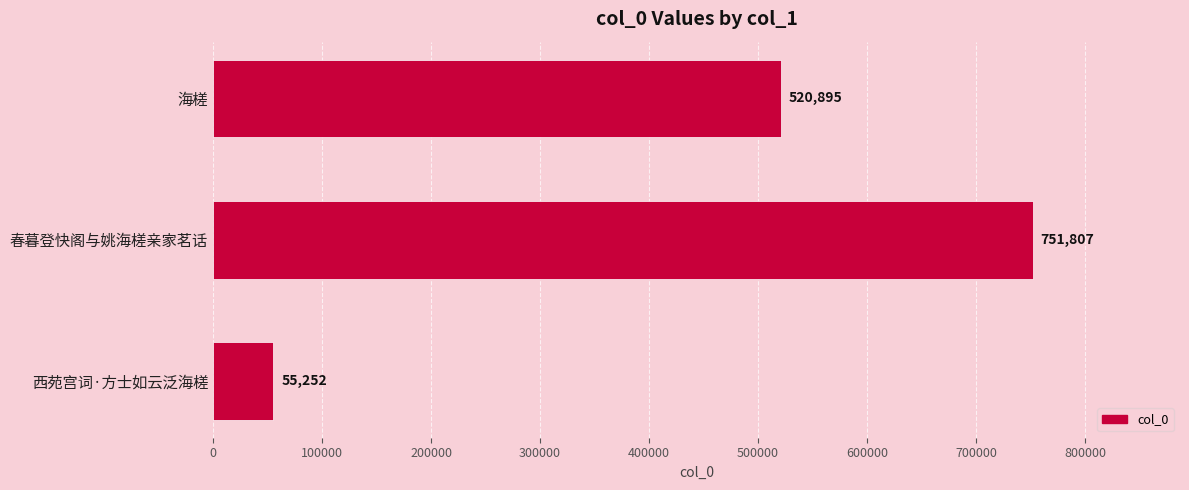

List the labels in order of value, largest first.

春暮登快阁与姚海槎亲家茗话, 海槎, 西苑宫词·方士如云泛海槎